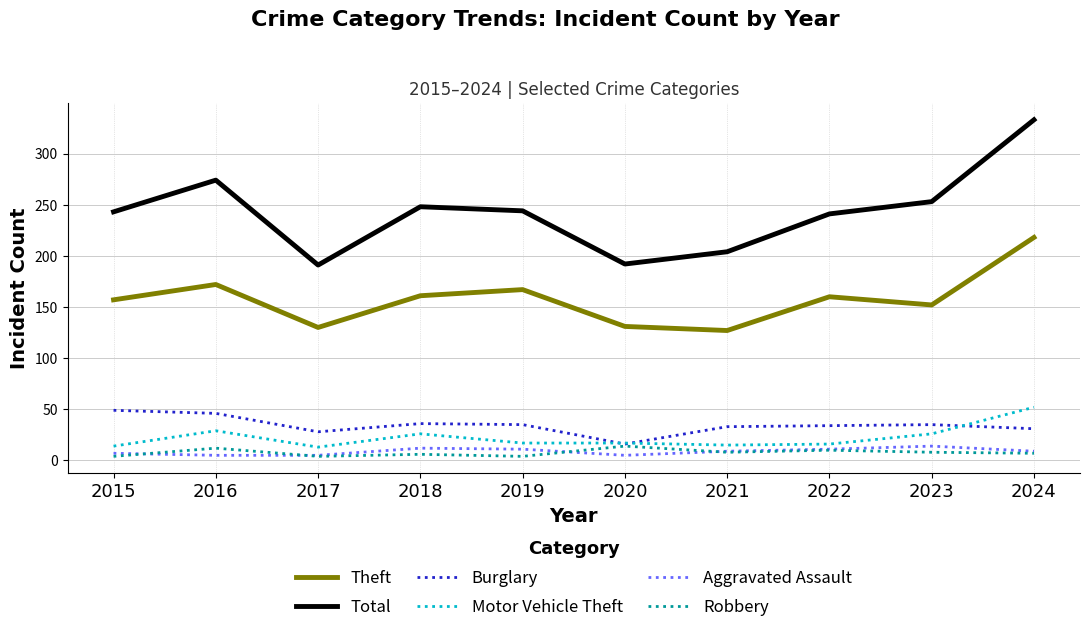

Which series has the largest total across all categories?

Total